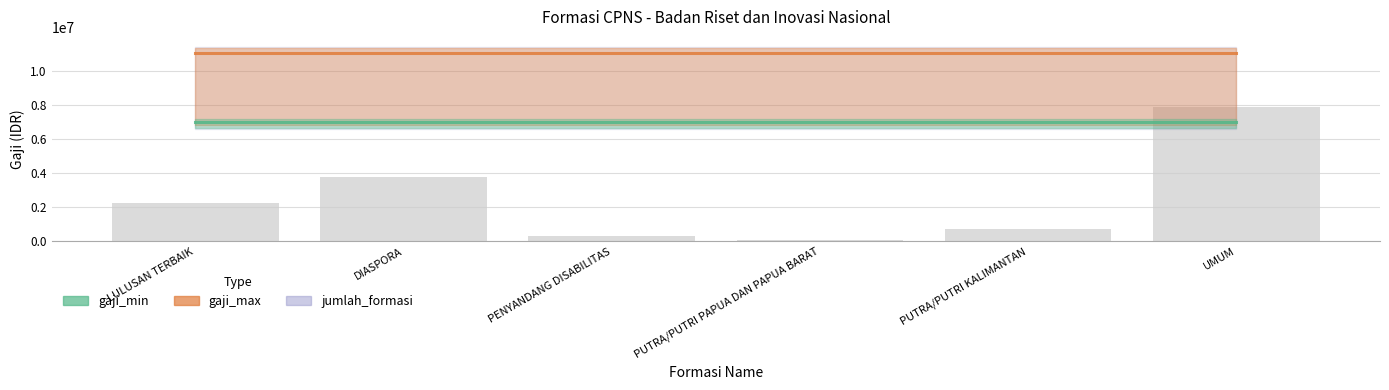

Rank the categories by value from lowest to highest.

PUTRA/PUTRI PAPUA DAN PAPUA BARAT, PENYANDANG DISABILITAS, PUTRA/PUTRI KALIMANTAN, LULUSAN TERBAIK, DIASPORA, UMUM